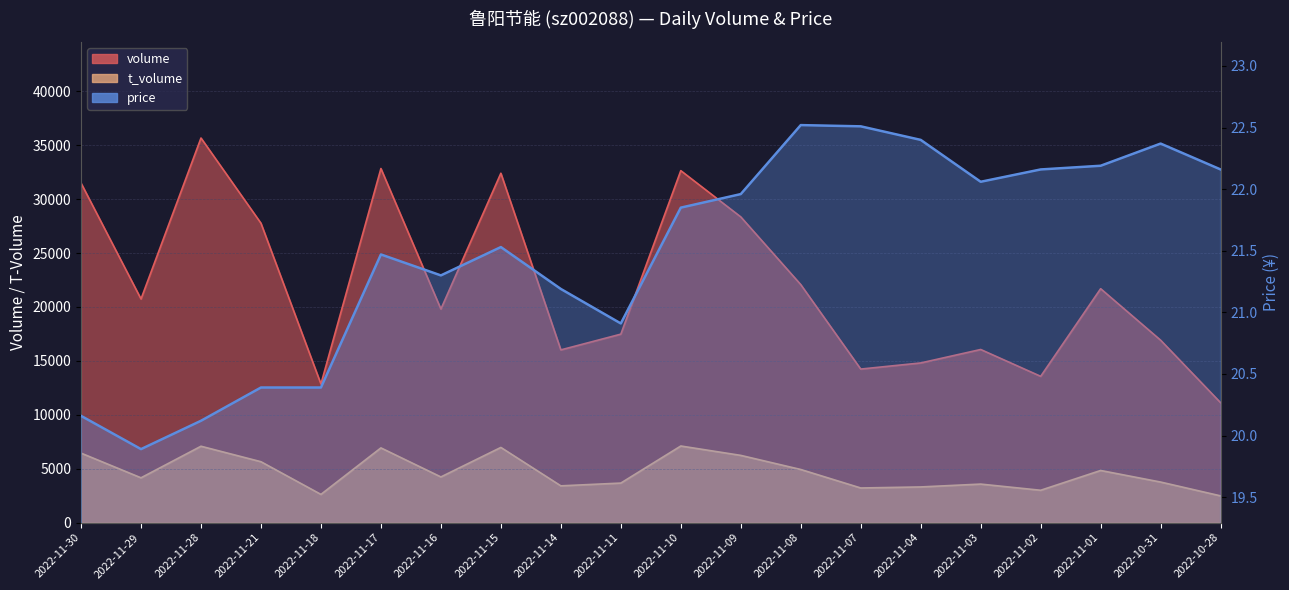

Reading left to right, list all the values displayed in this chart.

2022-11-30=20.2	2022-11-29=19.9	2022-11-28=20.1	2022-11-21=20.4	2022-11-18=20.4	2022-11-17=21.5	2022-11-16=21.3	2022-11-15=21.5	2022-11-14=21.2	2022-11-11=20.9	2022-11-10=21.9	2022-11-09=22.0	2022-11-08=22.5	2022-11-07=22.5	2022-11-04=22.4	2022-11-03=22.1	2022-11-02=22.2	2022-11-01=22.2	2022-10-31=22.4	2022-10-28=22.2